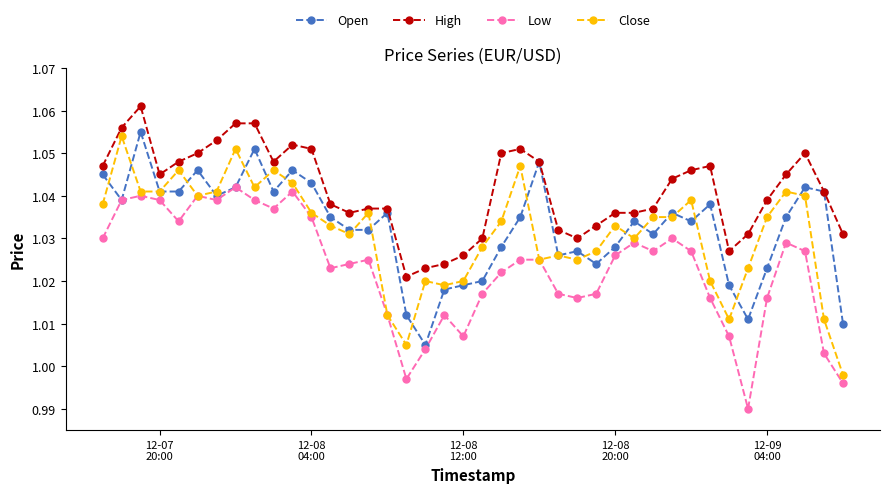

At how many categories does at least one series exceed 1?

40